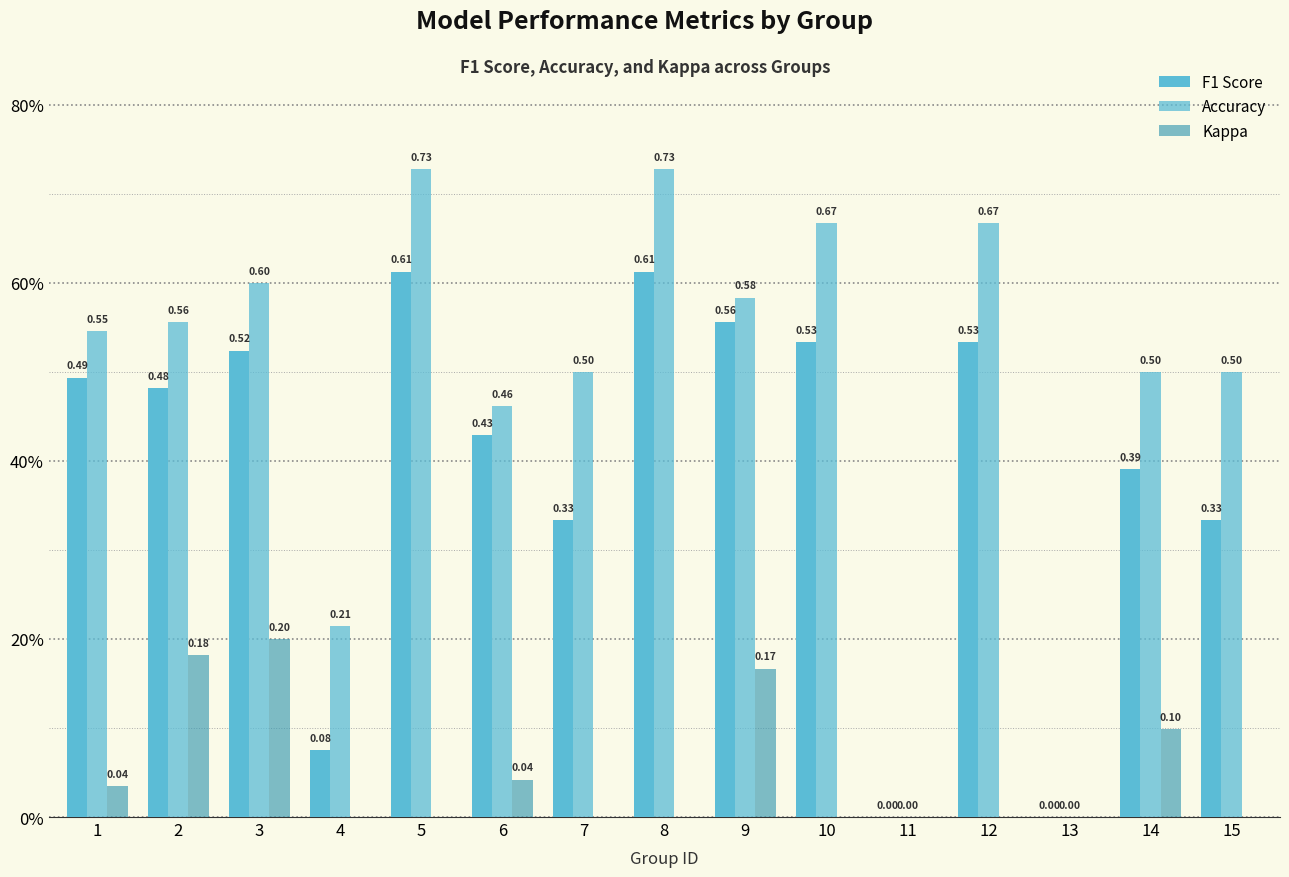

Rank the series by their average value, from lowest to highest.

Kappa, F1 Score, Accuracy